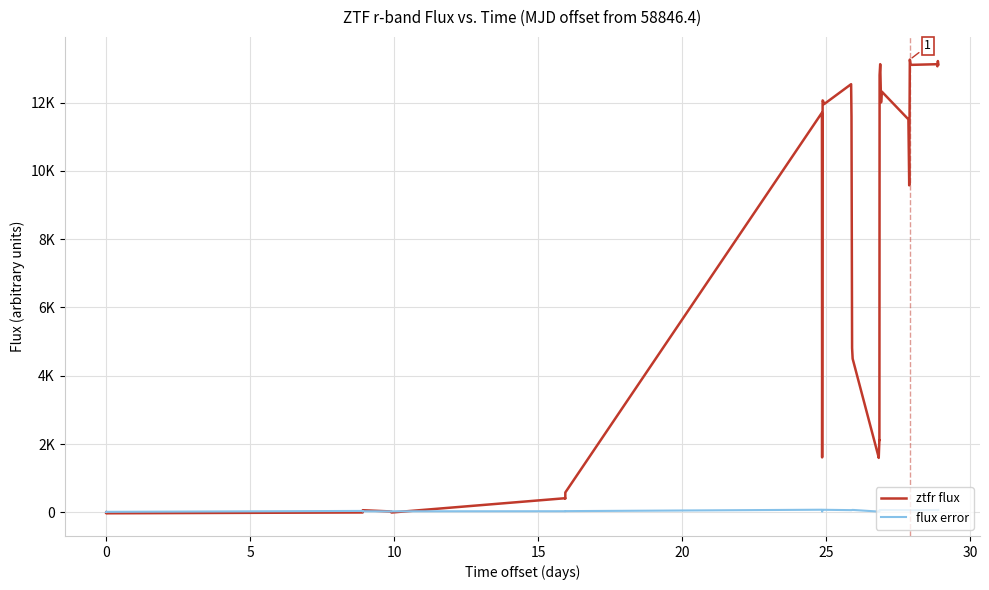

True or false: flux error and ztfr flux intersect in this chart.

True